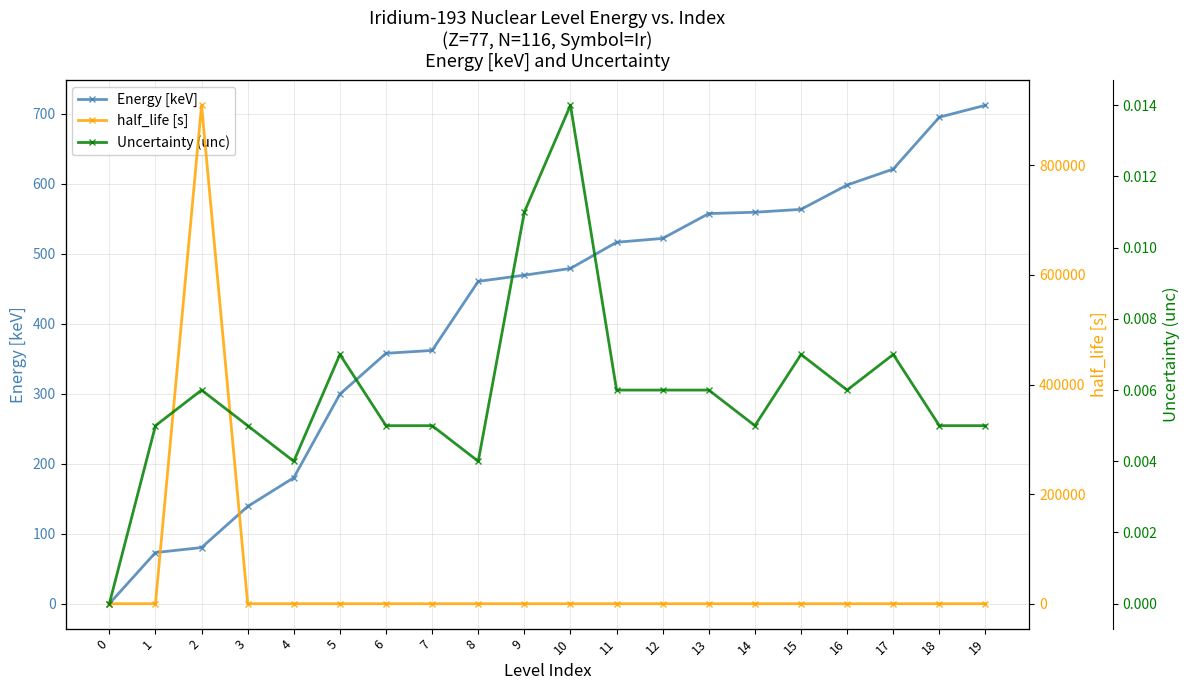

Reading left to right, extract all data points from this chart.

Energy [keV]: 0.0	73.0	80.2	138.9	180.1	299.4	357.8	361.9	460.5	469.4	479.0	516.4	521.9	557.4	559.3	563.4	598.2	621.0	695.1	712.2
half_life [s]: 0.0	0.0	909792.0	0.0	0.0	0.0	0.0	0.0	0.0	0.0	0.0	0.0	0.0	0.0	0.0	0.0	0.0	0.0	0.0	0.0
Uncertainty (unc): 0.0	0.0	0.0	0.0	0.0	0.0	0.0	0.0	0.0	0.0	0.0	0.0	0.0	0.0	0.0	0.0	0.0	0.0	0.0	0.0